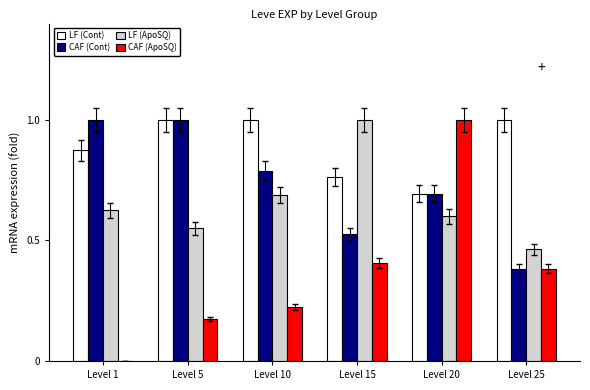

What is the total value across all series at Level 5?

2.7